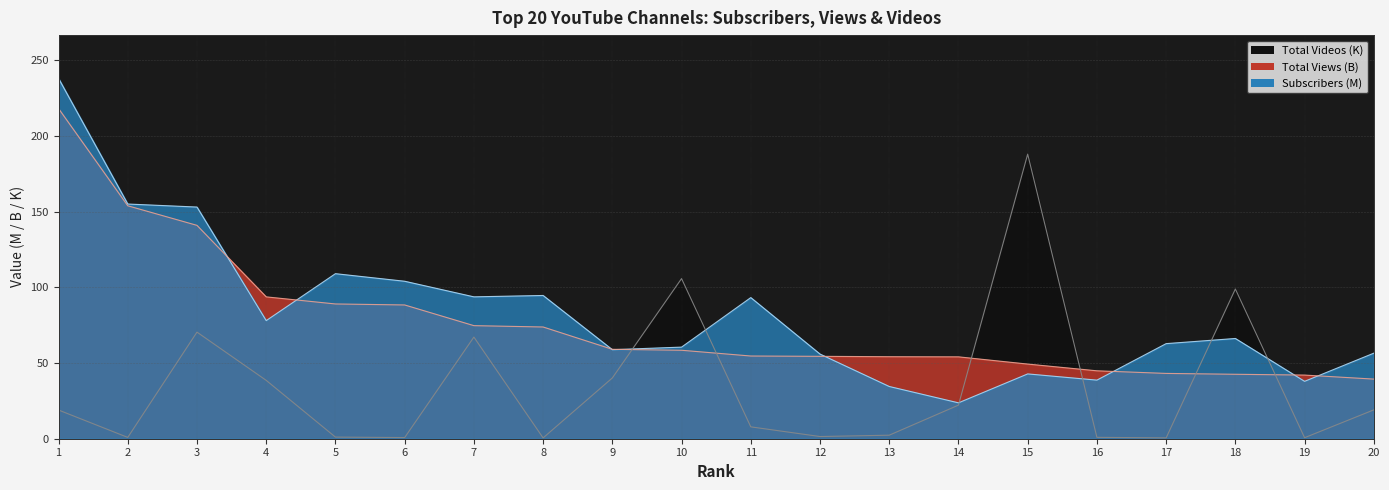

Rank the series by their maximum value, from lowest to highest.

Total Videos (K), Total Views (B), Subscribers (M)